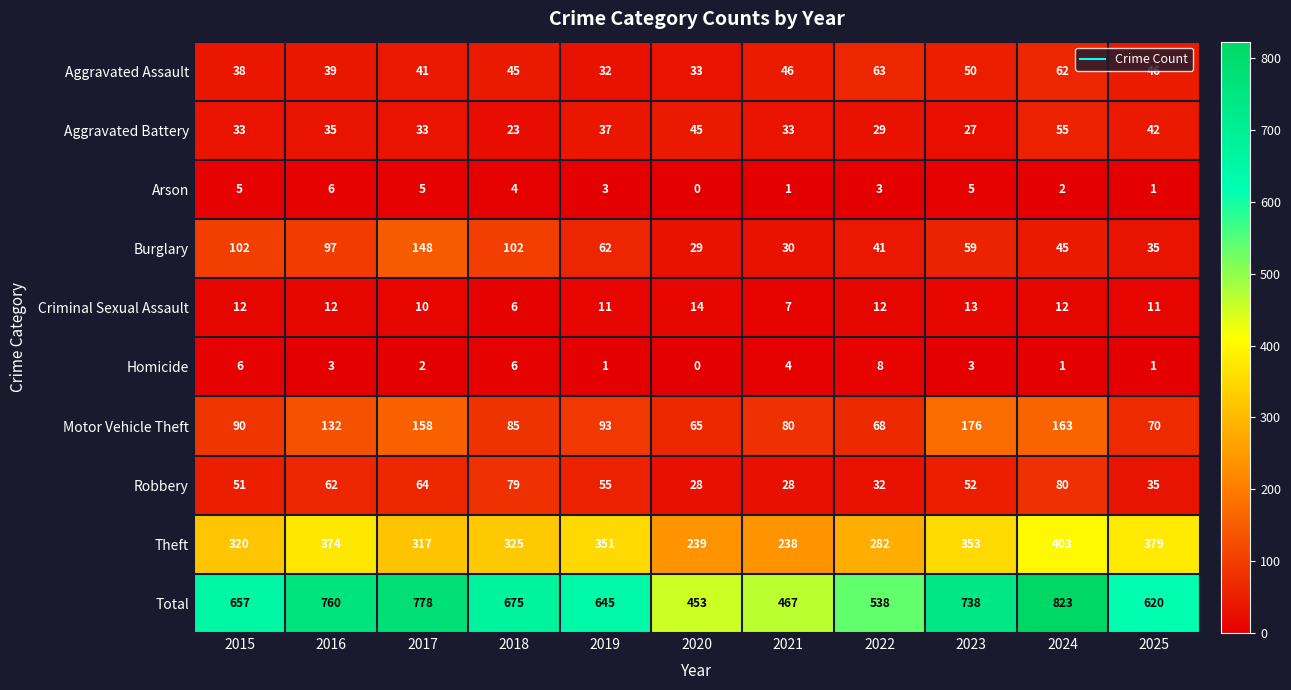

Which series changed the most between 2019 and 2023?

Total